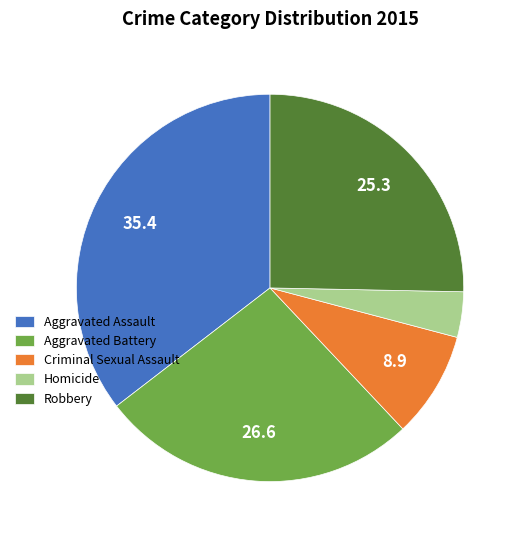

What is the ratio of the value at Aggravated Assault to the value at Criminal Sexual Assault?

4.0